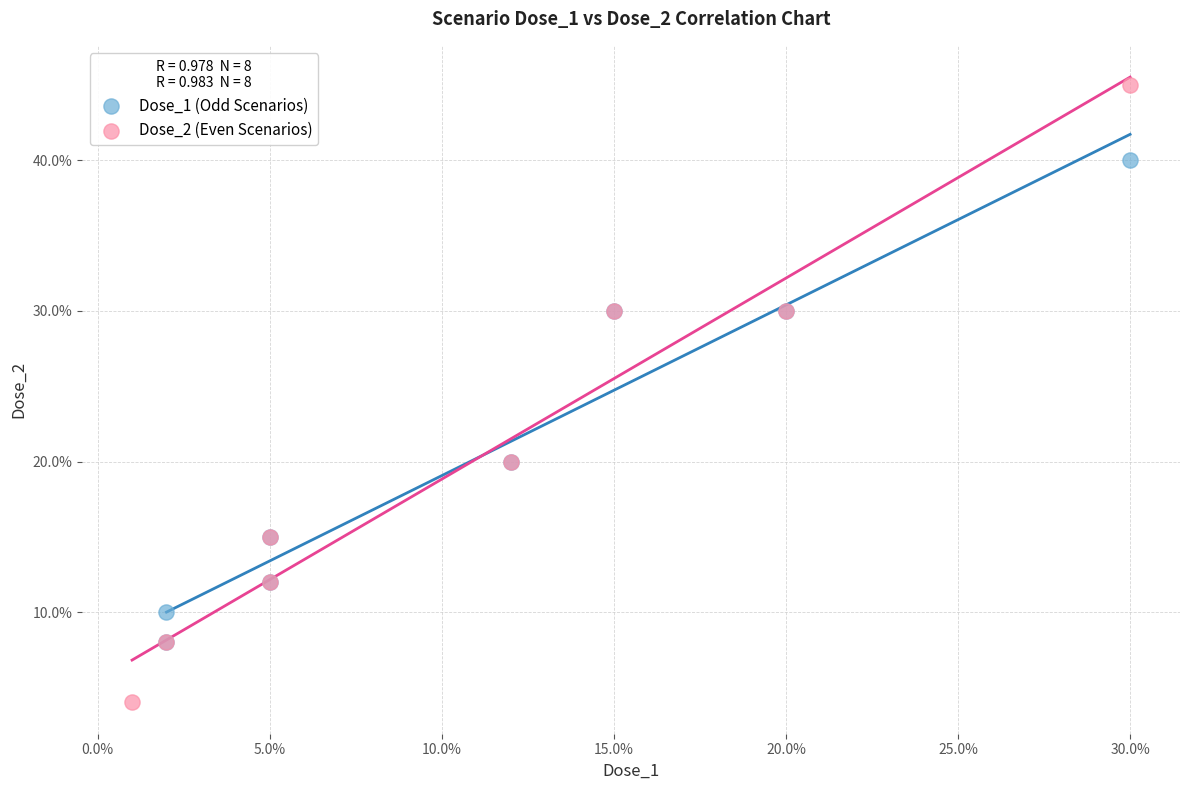

Which series reaches the maximum Y coordinate?

Dose_2 (Even Scenarios)